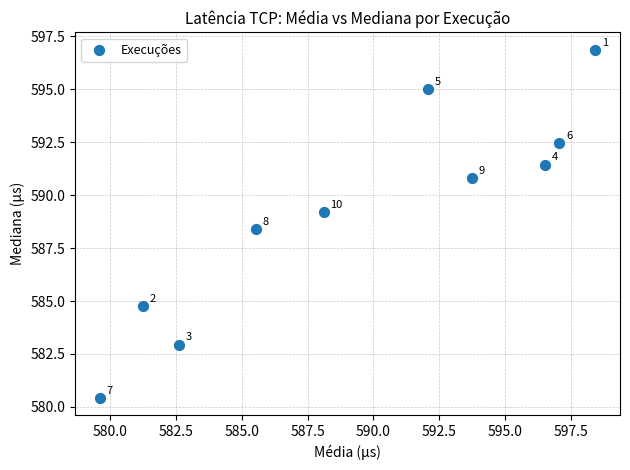

What Y value in the scatter plot is closest to 588?

588.4